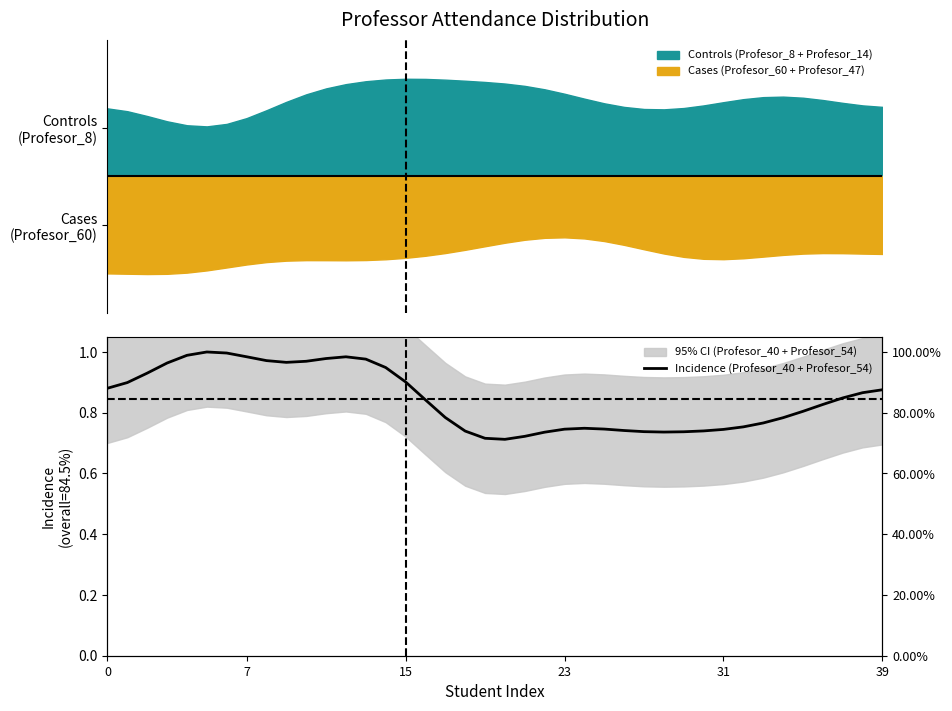

The chart shows a value of 0.5 at 11. True or false?

False